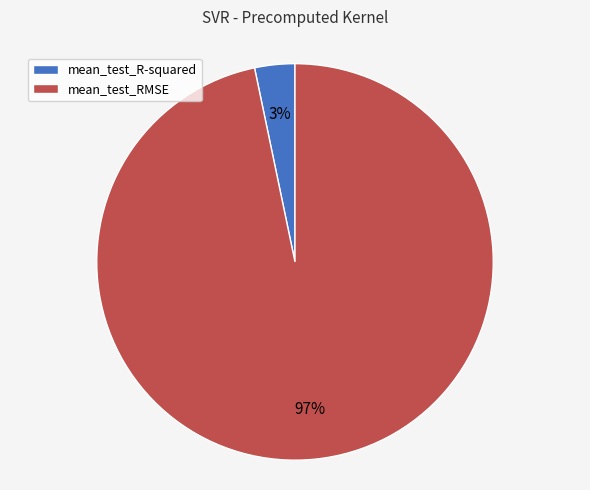

To the nearest percent, what is the average slice percentage?

50%